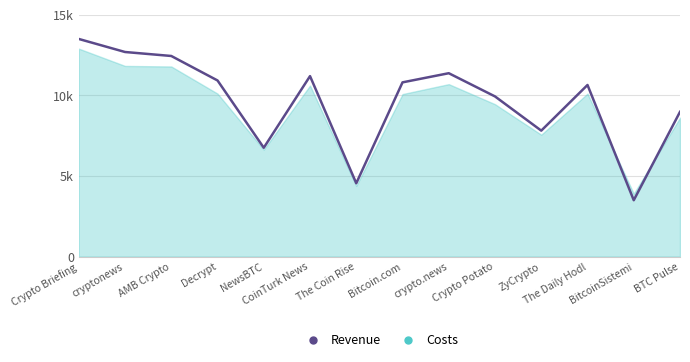

Which category has the lowest value across all series?

BitcoinSistemi